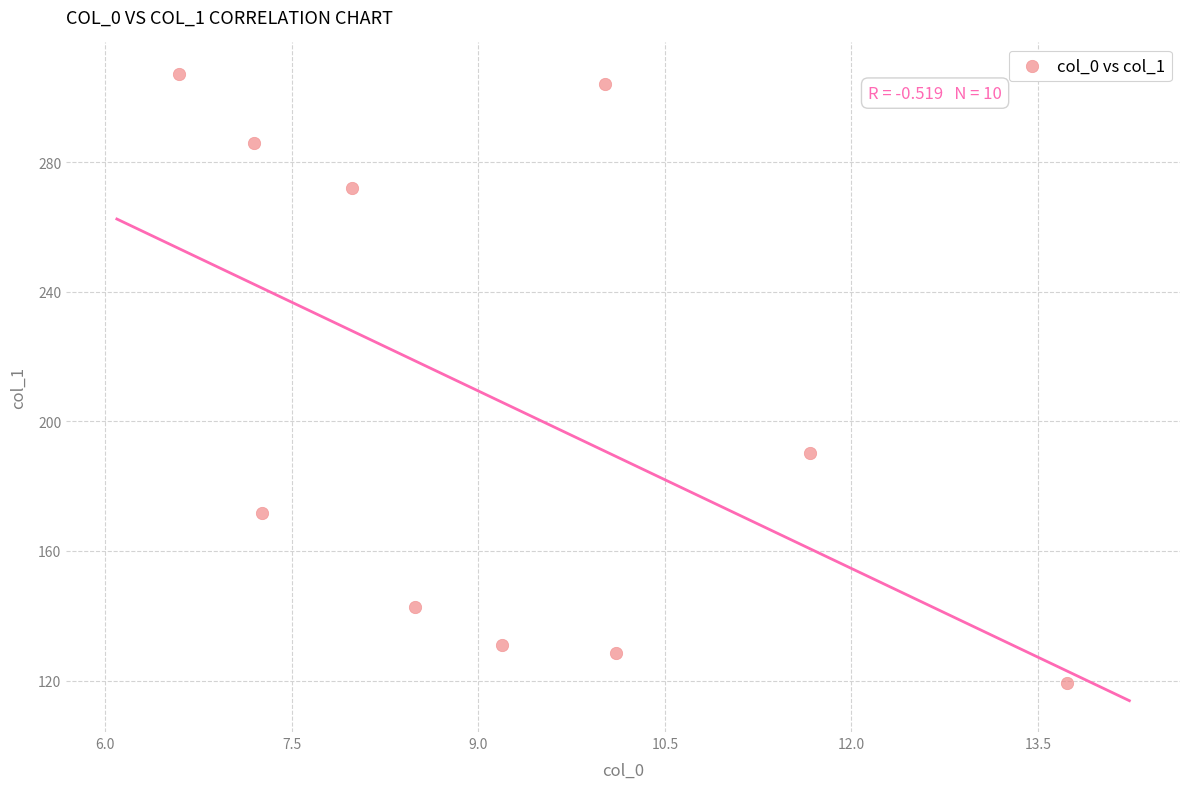

What is the range of X values (max minus min)?

7.1